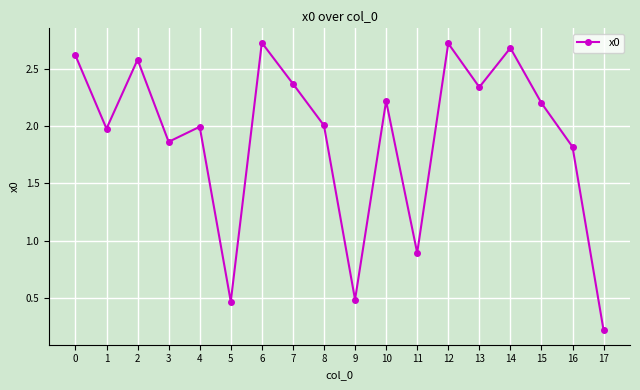

Which label corresponds to the smallest value in the chart?

17